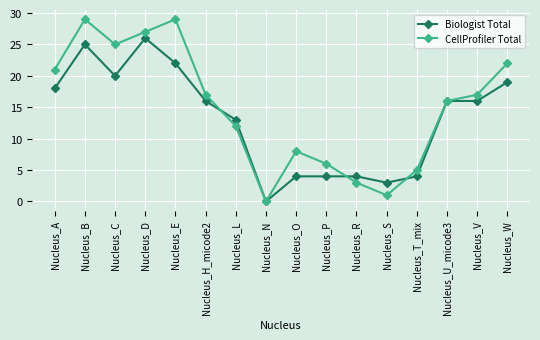

Rank the series at Nucleus_D from highest to lowest value.

CellProfiler Total, Biologist Total